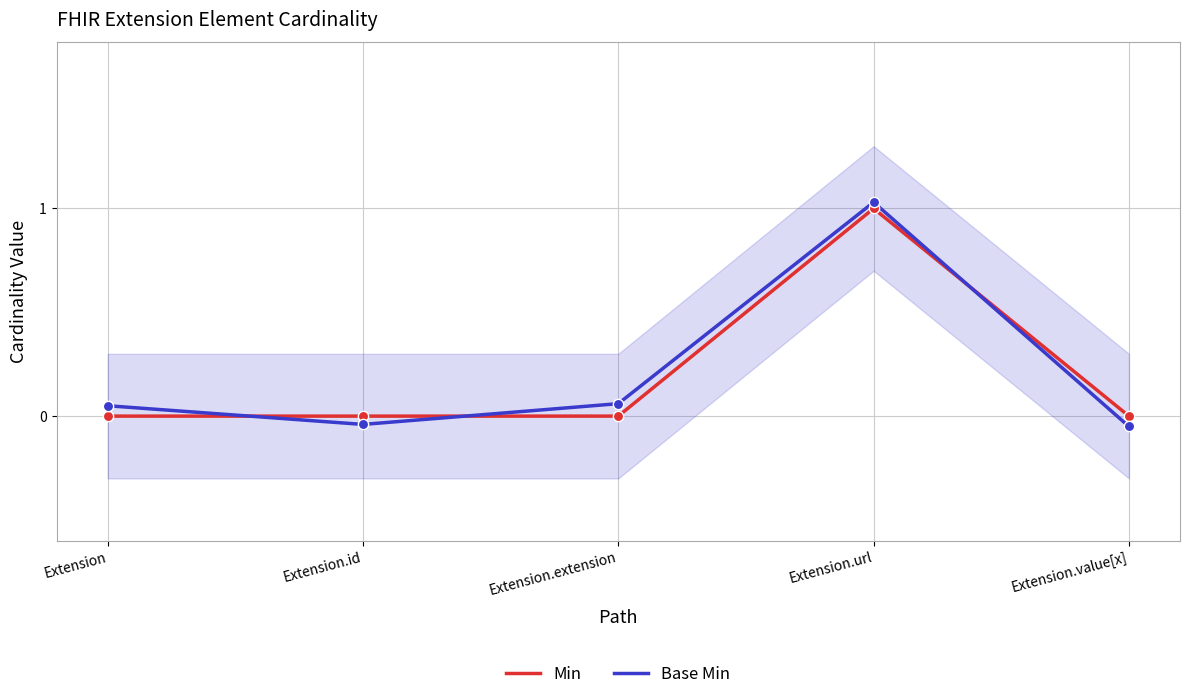

At how many categories does at least one series exceed 0?

3